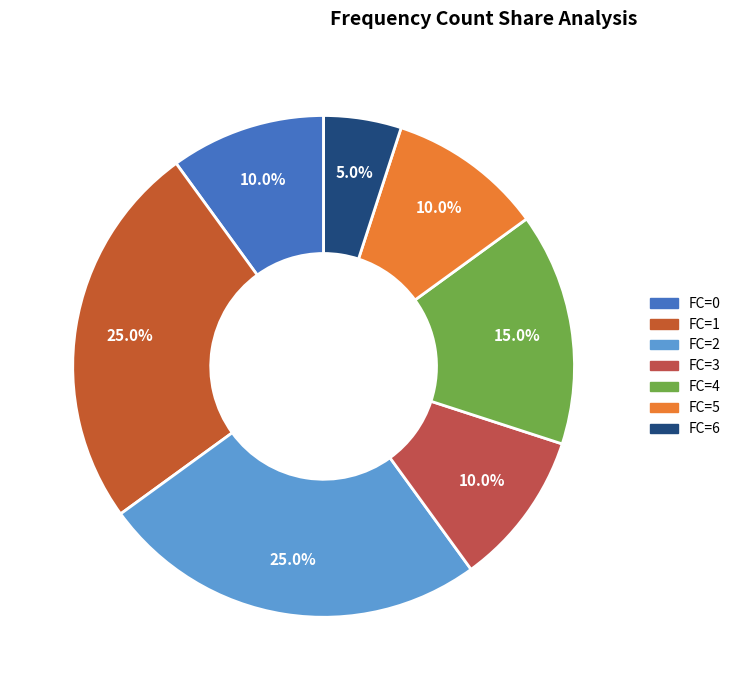

What is the smallest slice in the pie chart?

FC=6